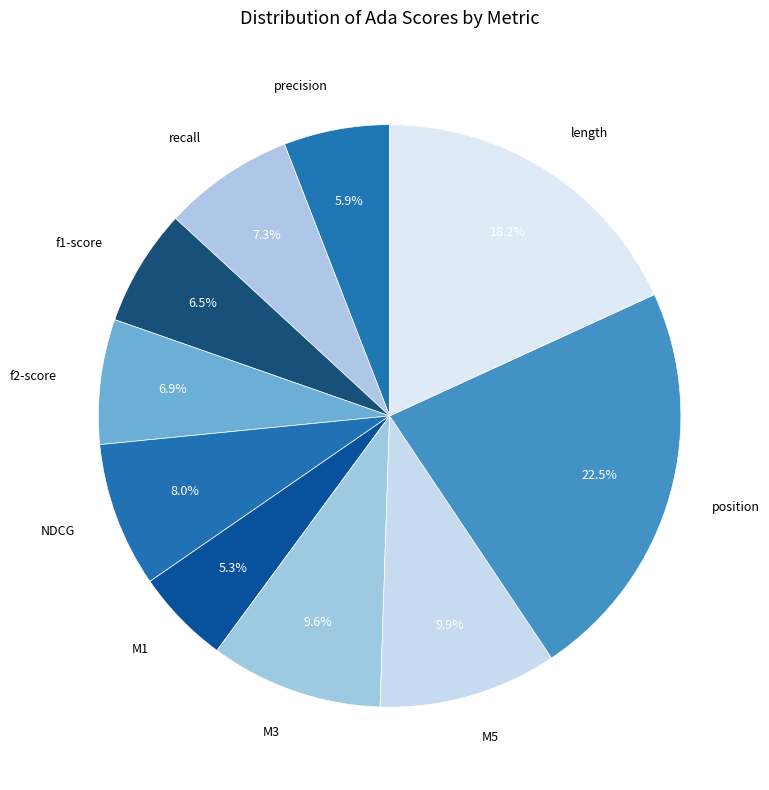

Is there a majority slice in this chart?

No